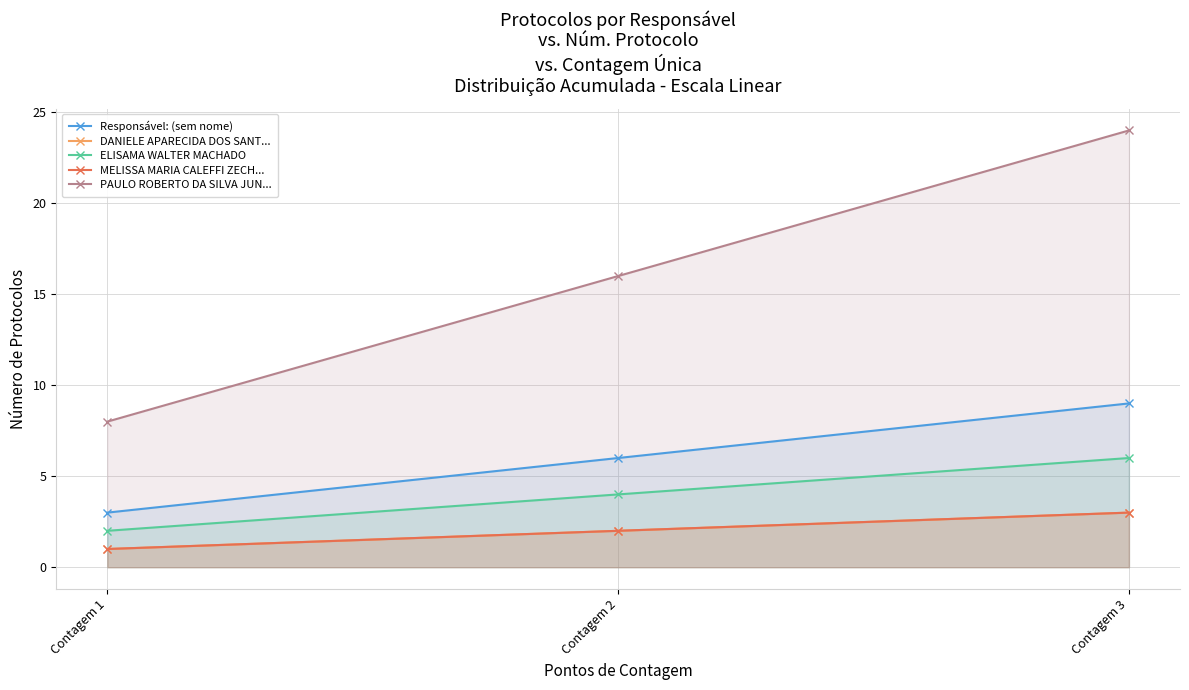

What is the sum of all ELISAMA WALTER MACHADO values?

12